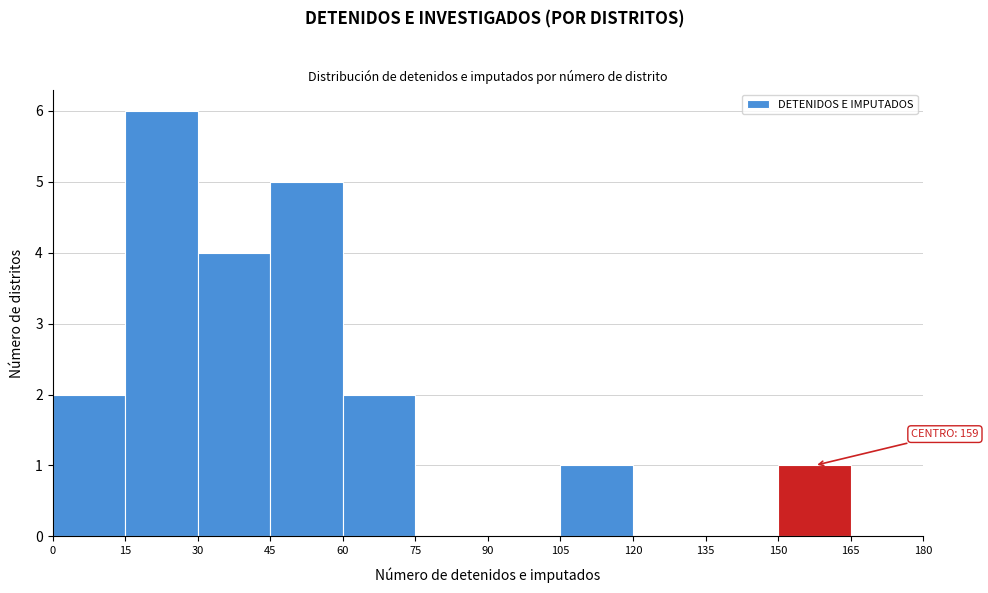

Over which range of the x-axis is the bar tallest?

15 to 30